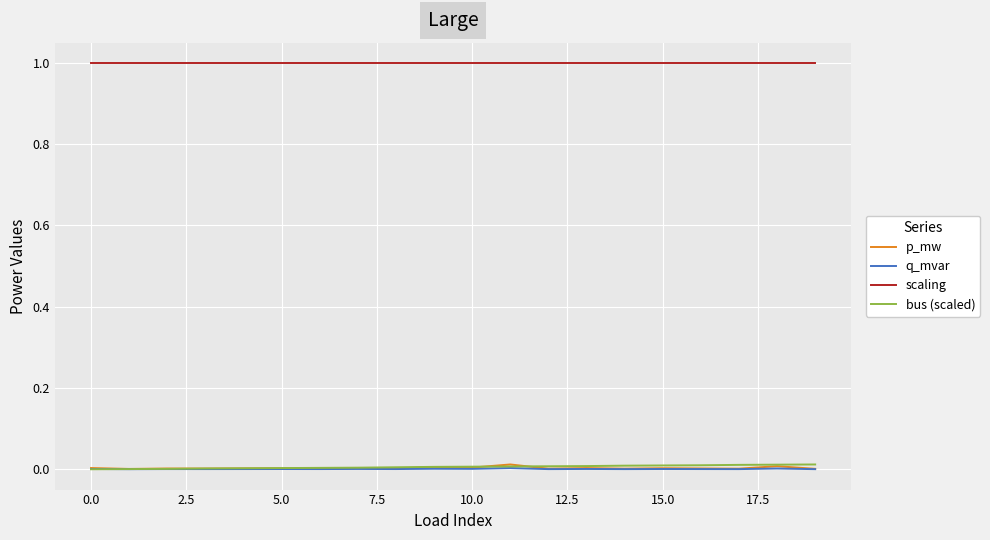

Is this an area chart (filled region under the line)?

No